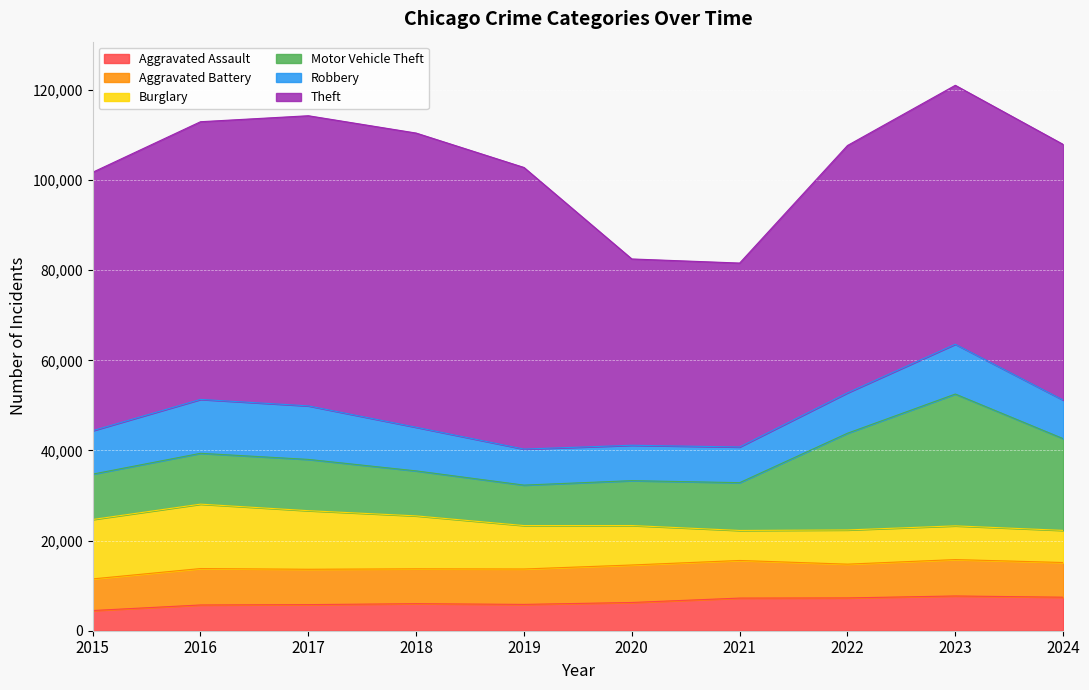

What is the total value across all series at 2019?

102806